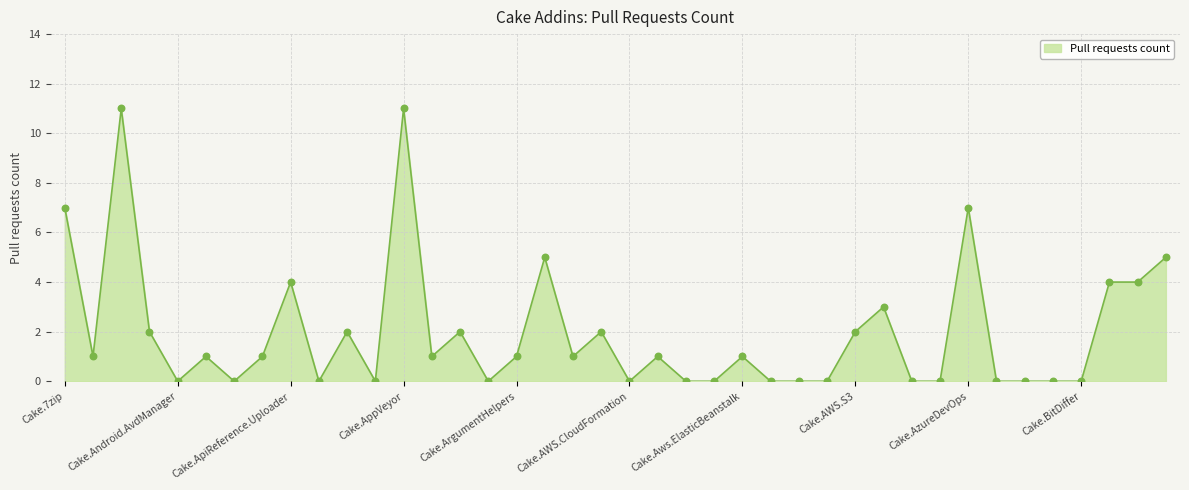

What is the greatest value displayed?

11